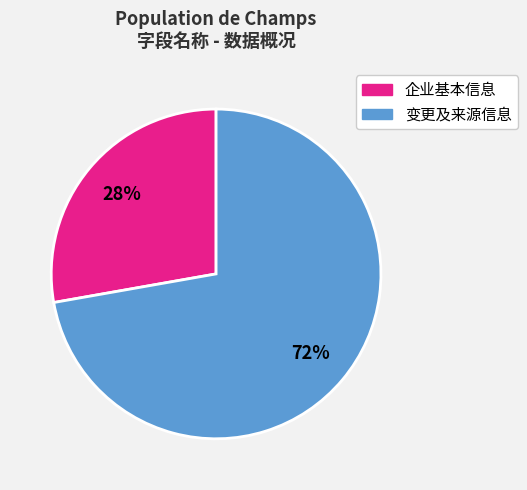

To the nearest percent, what is the average slice percentage?

50%